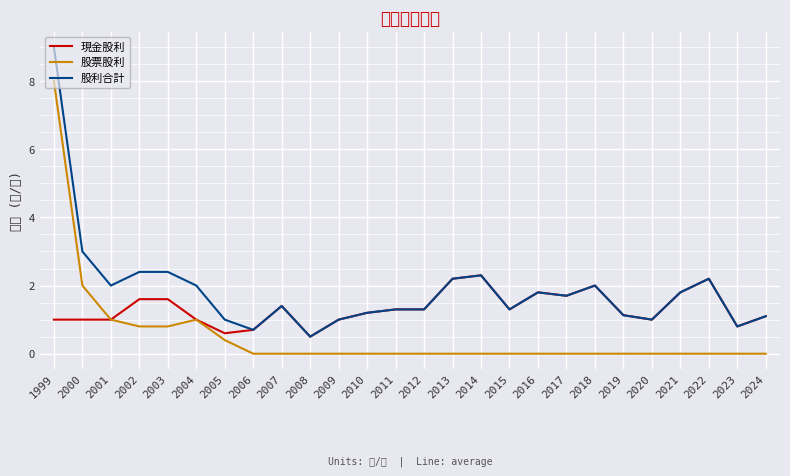

How many series are shown in this chart?

3